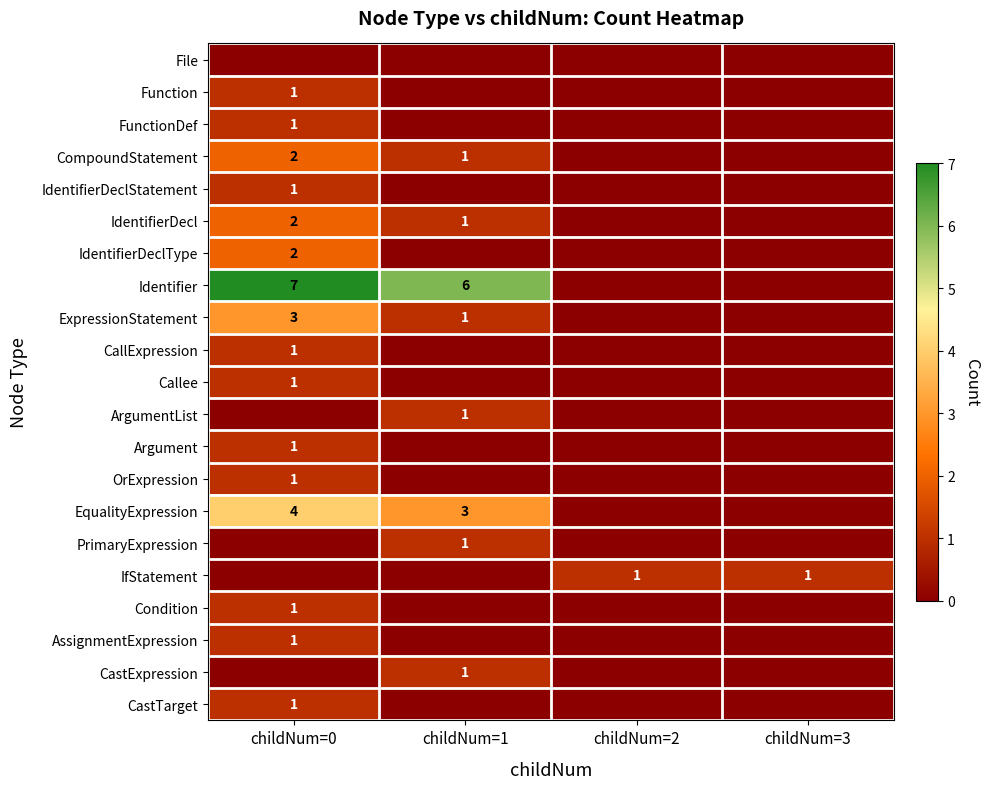

How many series are shown in this chart?

21